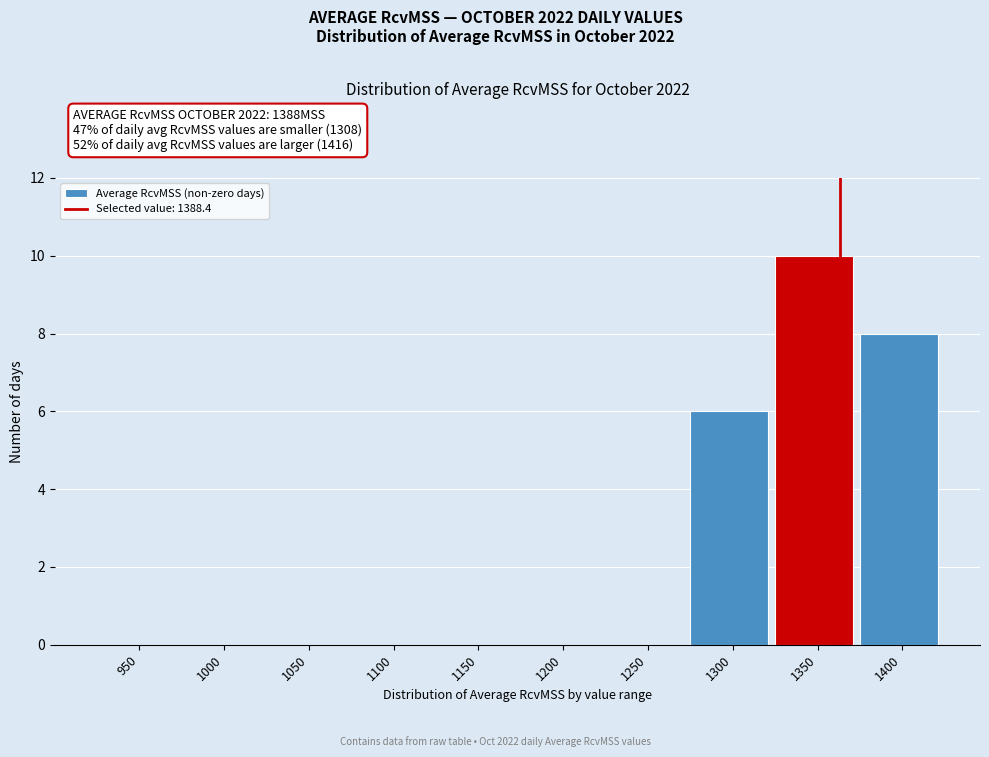

Reading right to left, transcribe all the data shown in this chart.

1400=8	1350=10	1300=6	1250=0	1200=0	1150=0	1100=0	1050=0	1000=0	950=0